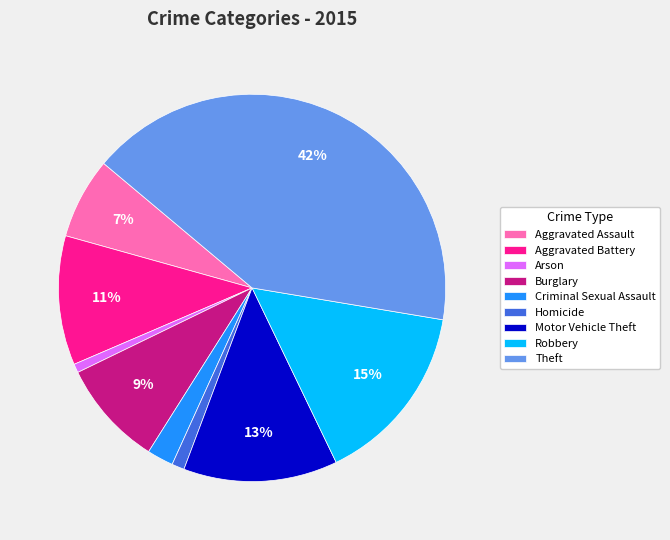

The Theft slice represents 42% of the pie. True or false?

True